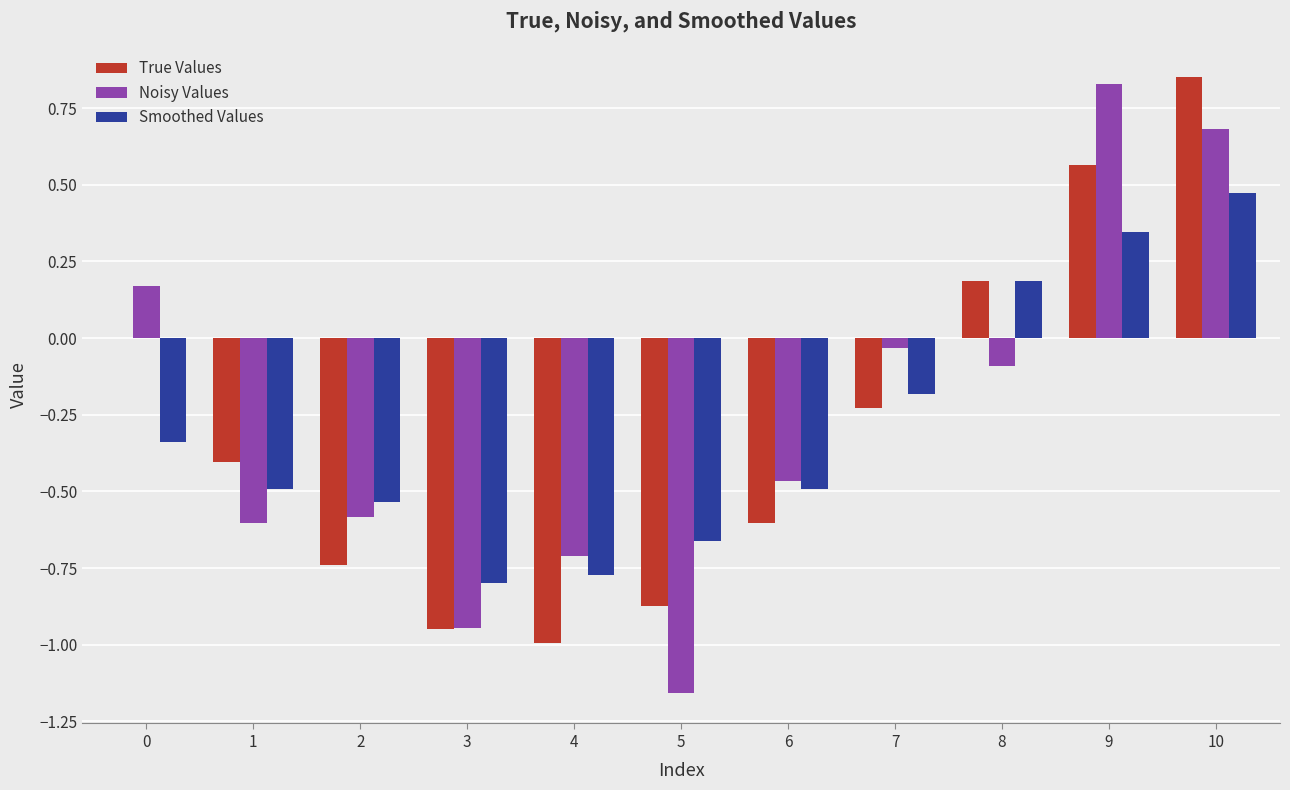

What is the sum of the Noisy Values values at 2 and 5?

-1.7